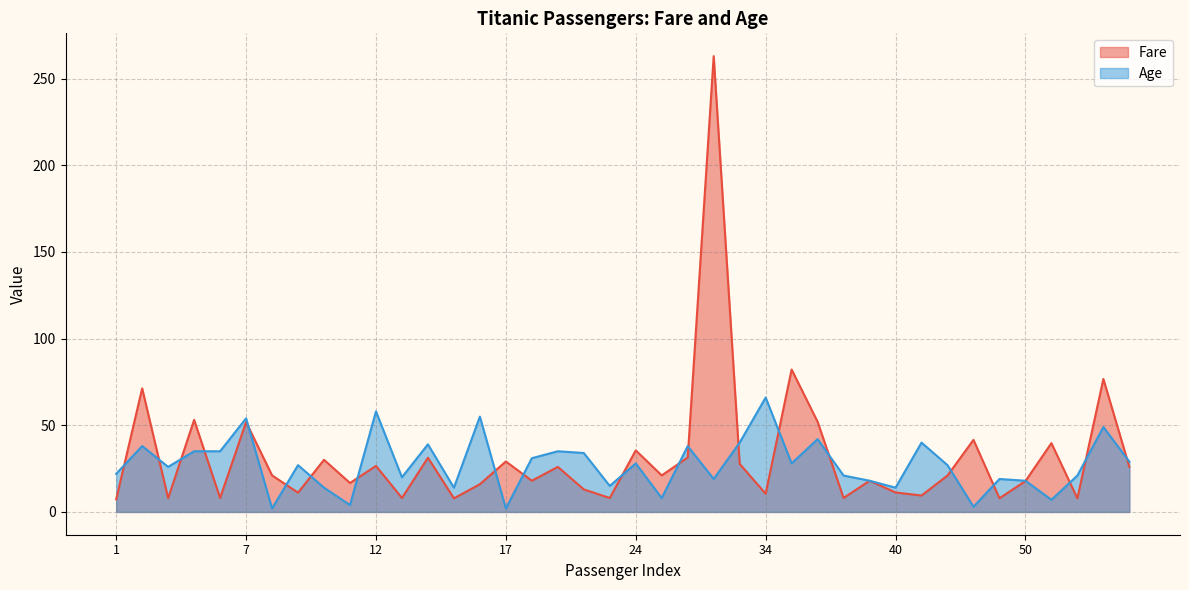

What is the value of the Age point at the 22nd from the left?

8.0